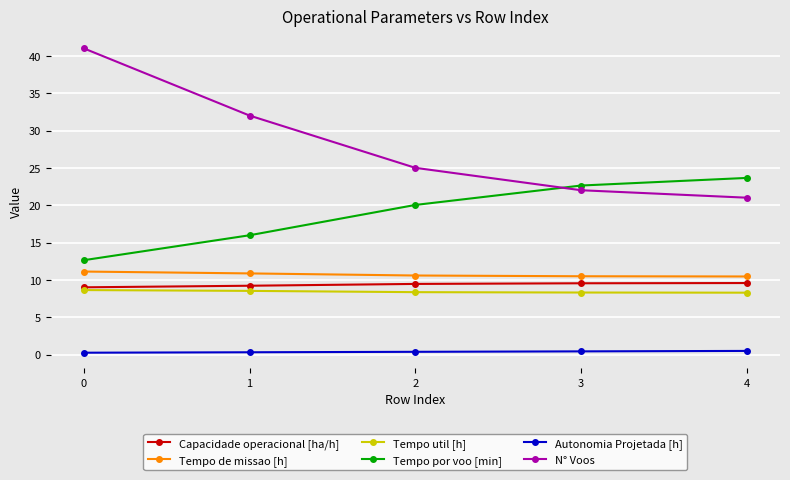

Between 0 and 4, which series saw the biggest shift?

N° Voos